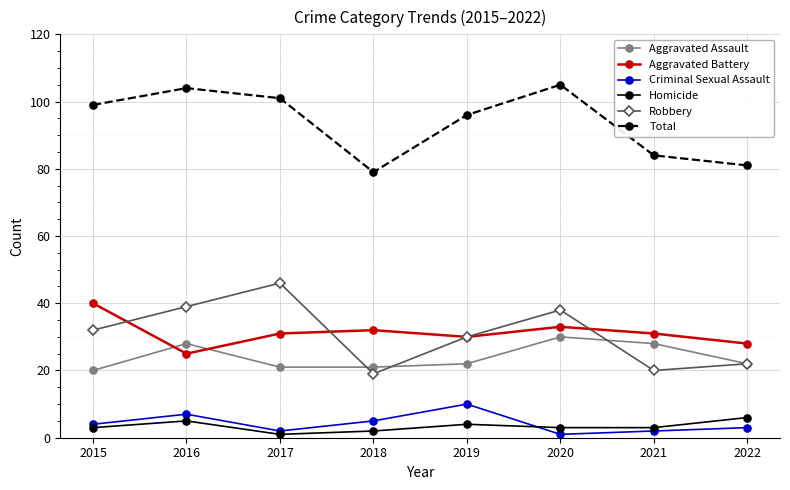

Read the Criminal Sexual Assault value at 2016.

7